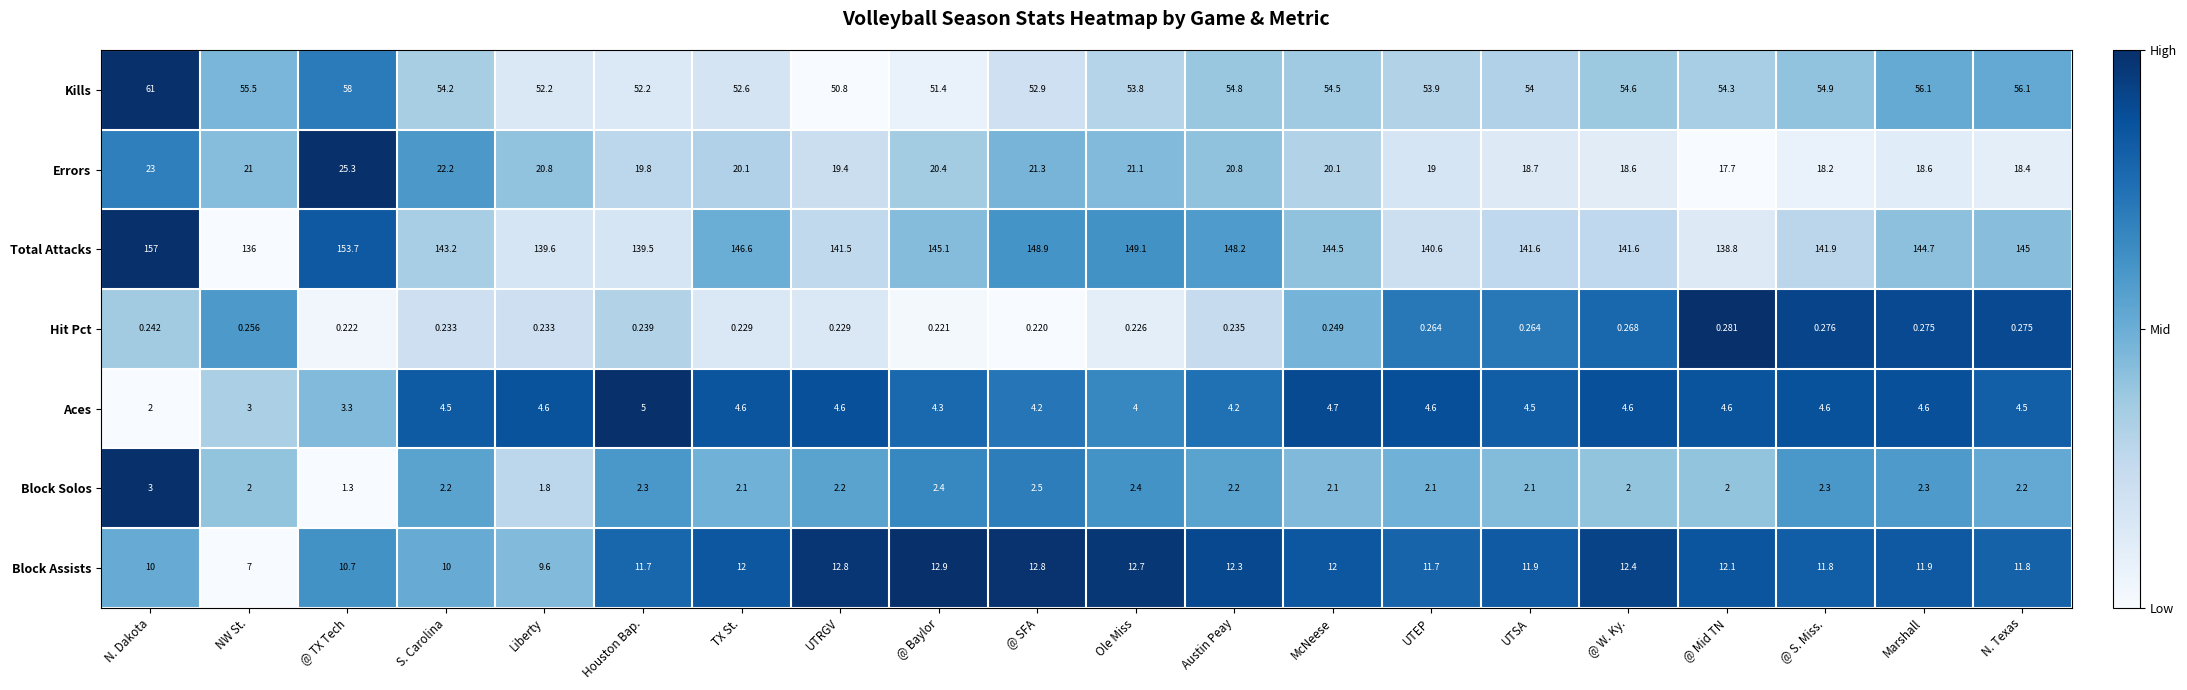

What is the greatest value displayed?

157.0